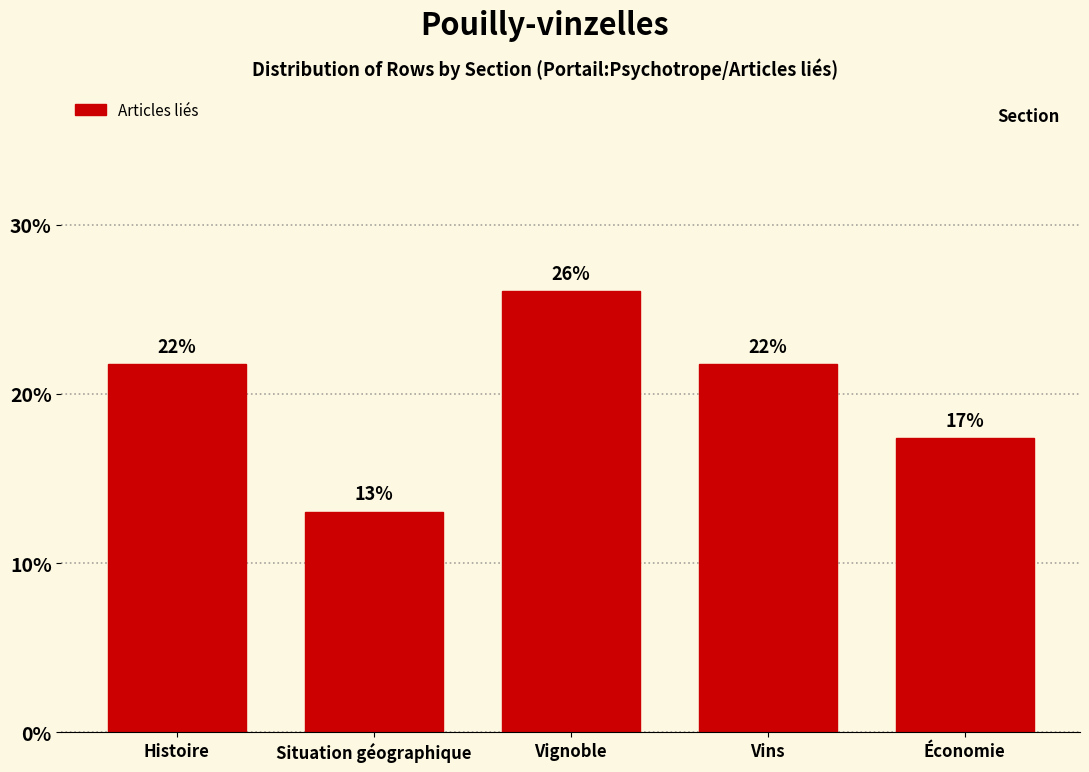

Does the chart contain any negative values?

No